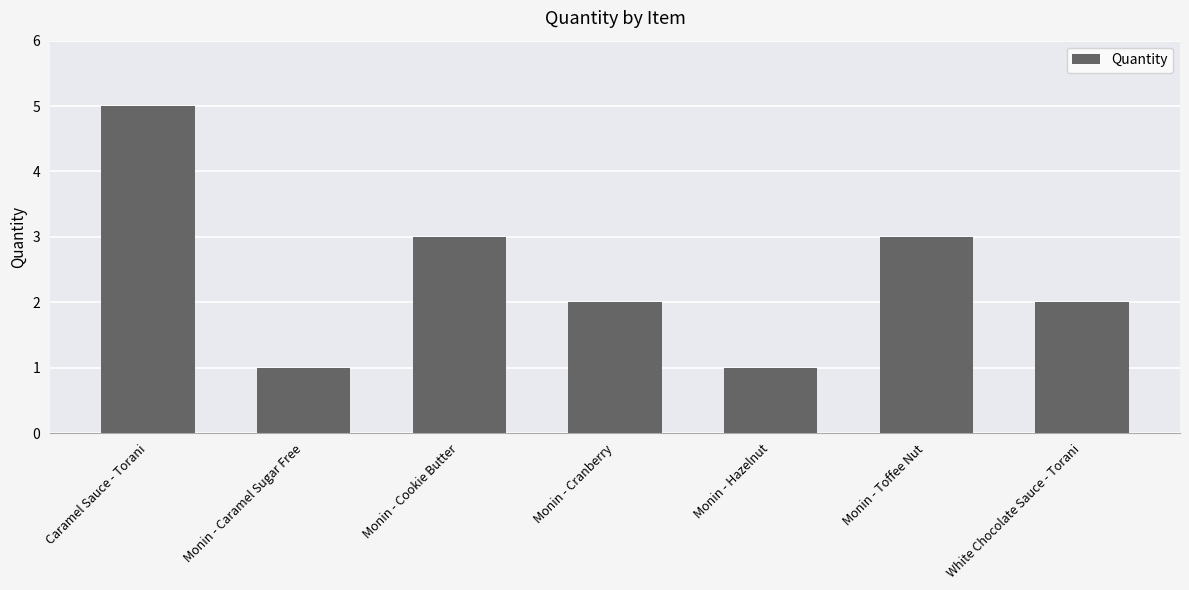

Reading left to right, what are all the values shown in this chart?

5	1	3	2	1	3	2